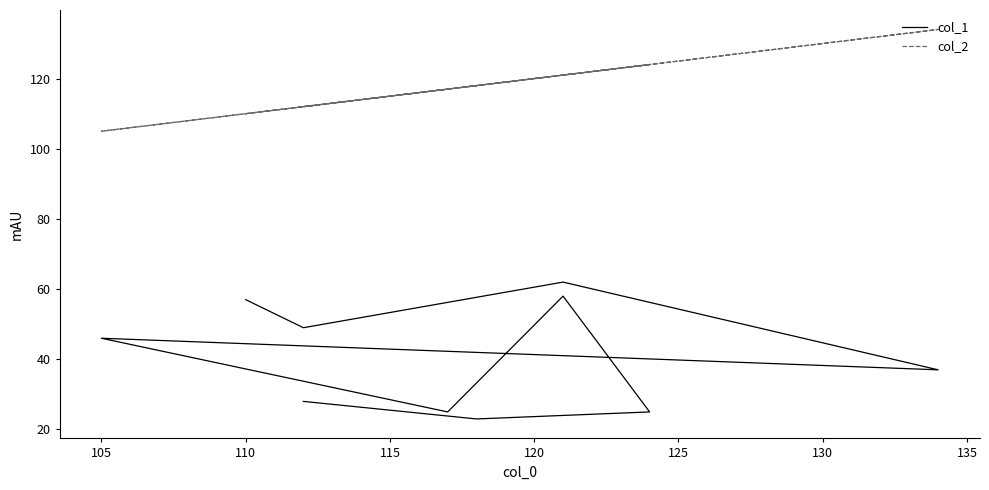

Rank the series at 130 from lowest to highest value.

col_1, col_2